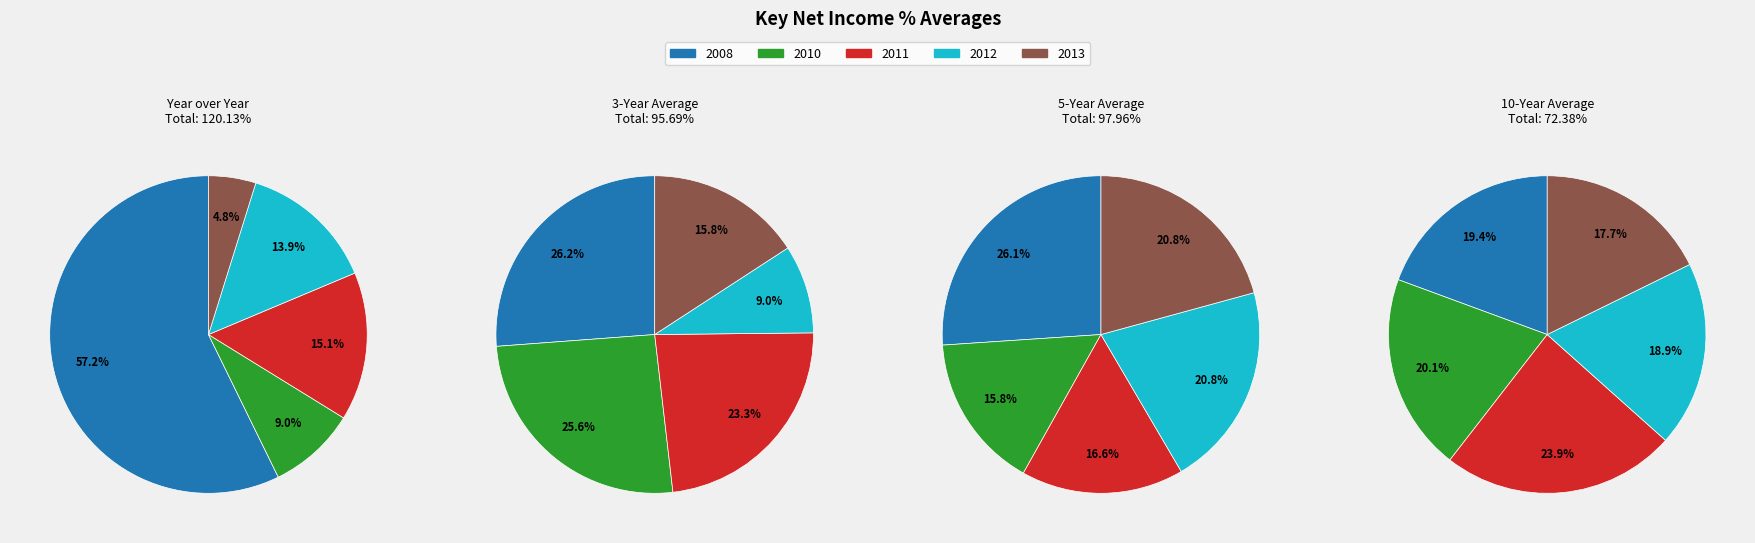

True or false: 2013 accounts for 11% of the total.

False